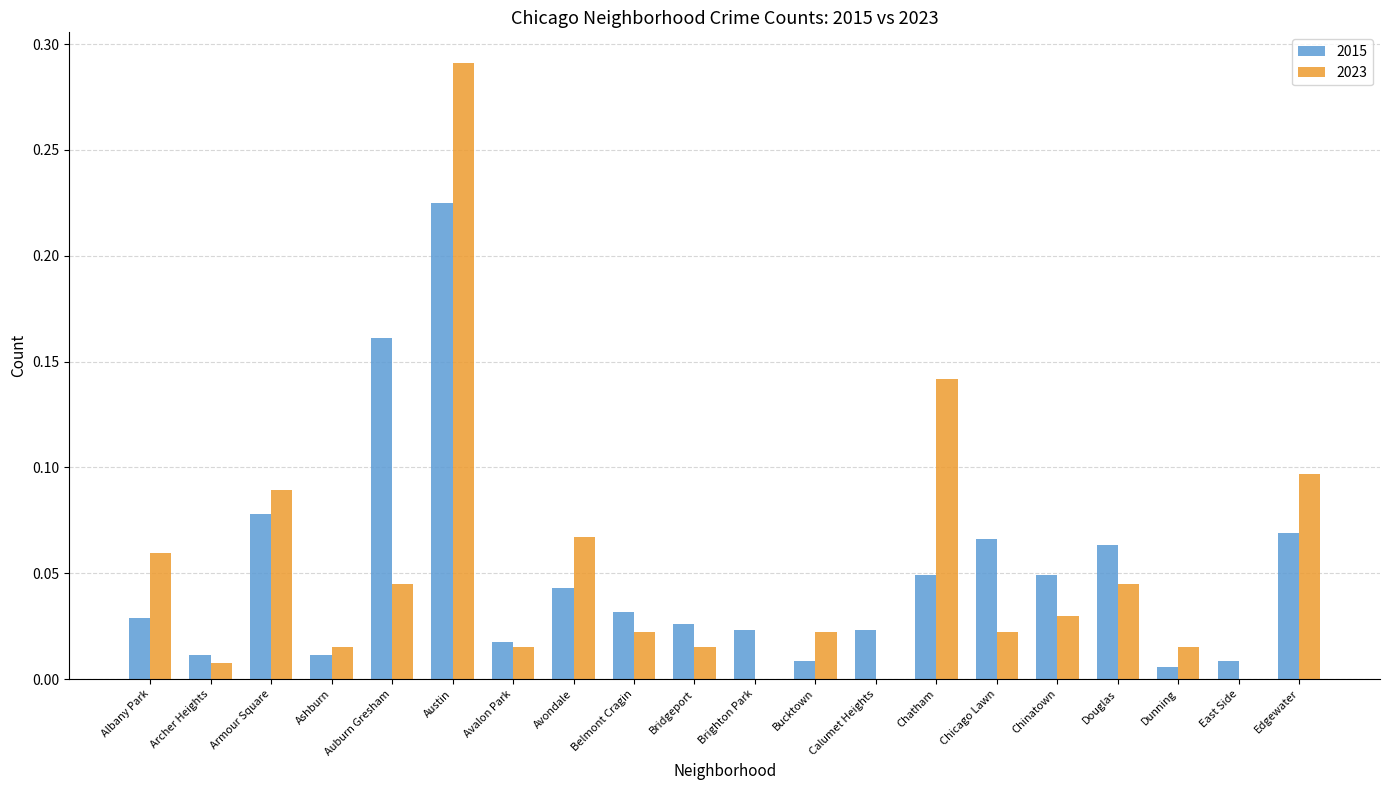

The value of 2023 at Armour Square is 0.1. True or false?

True